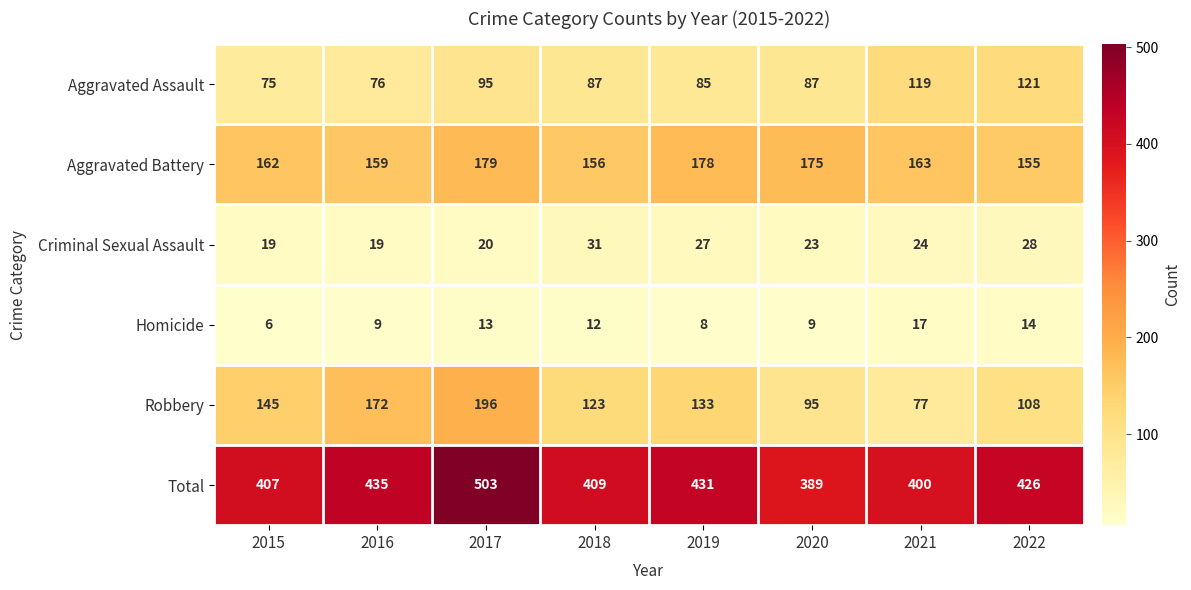

What is the difference between the second highest and second lowest values in the Aggravated Battery series?

22